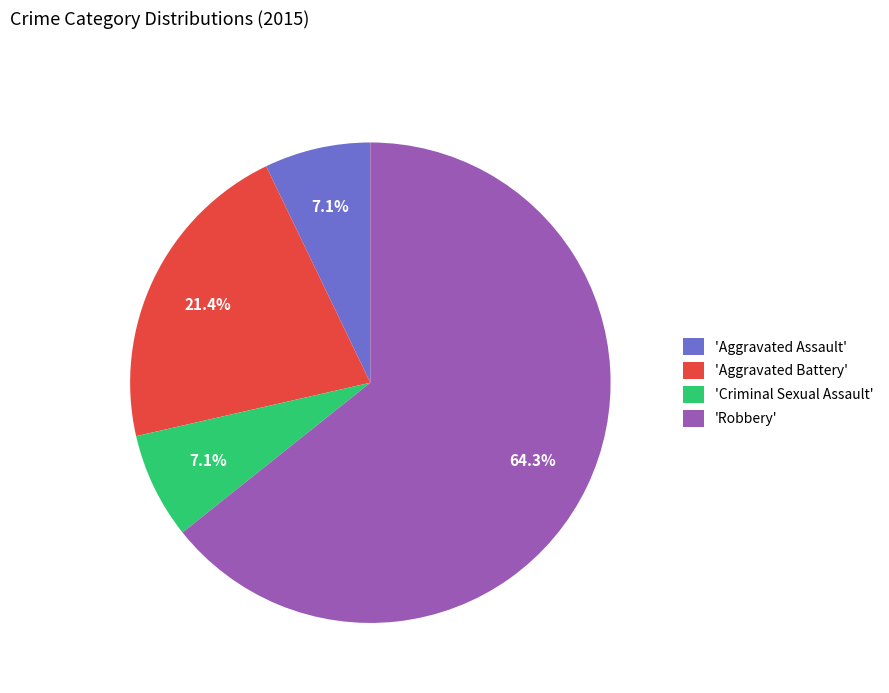

What is the largest slice in the pie chart?

'Robbery'